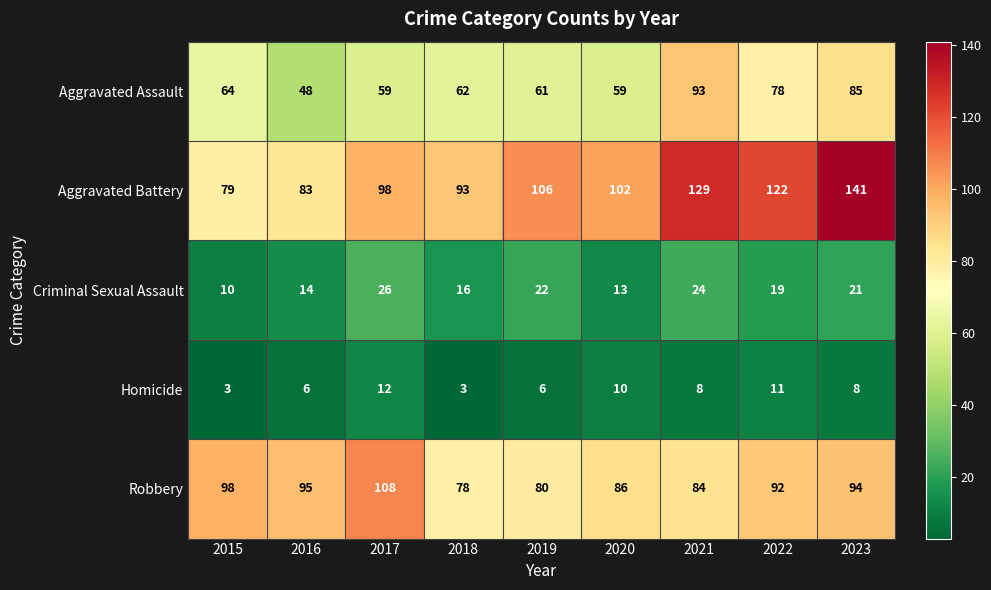

True or false: Aggravated Assault has a value of 121 at 2022.

False